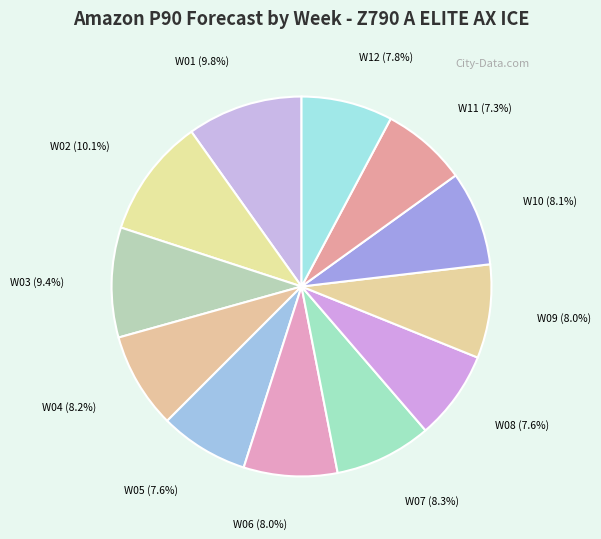

To the nearest percent, what is the average slice percentage?

8%